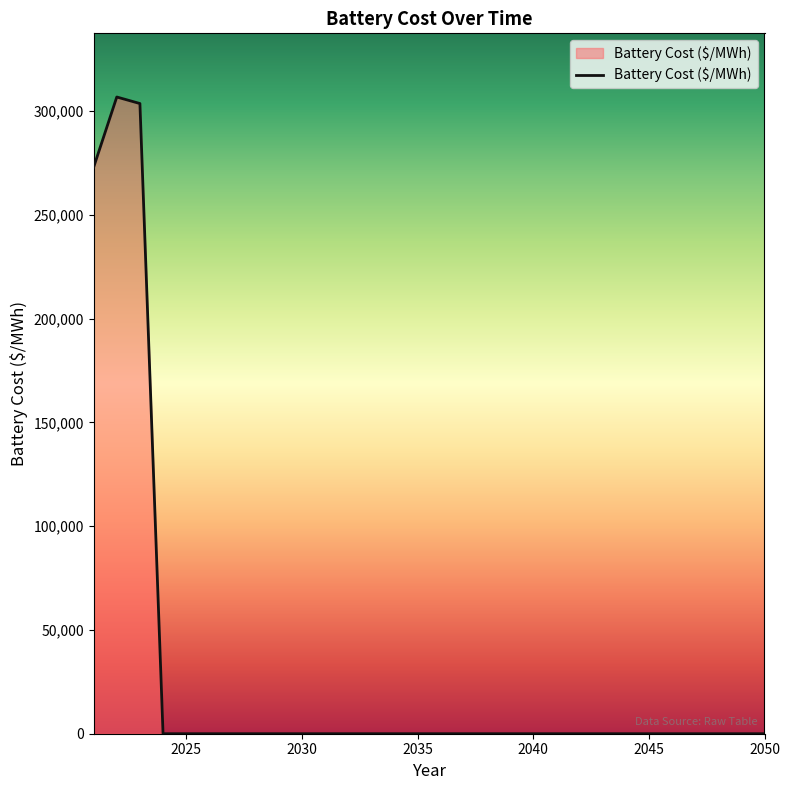

What is the maximum value shown in the chart?

306691.7